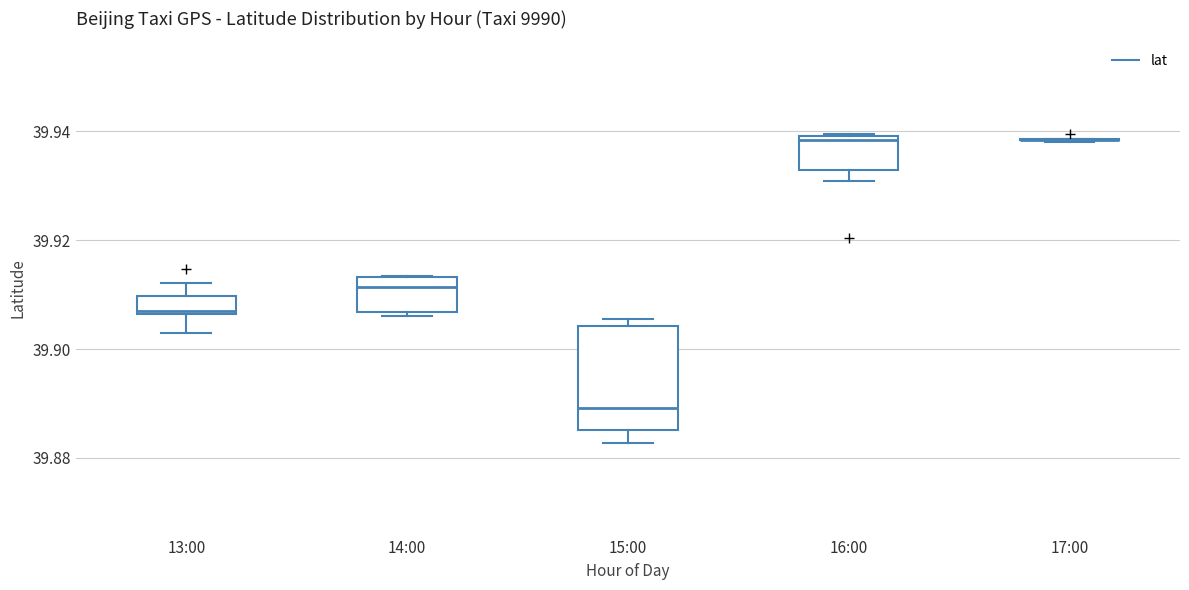

Where does the median line of the box for 16:00 sit on the y-axis? The values are not printed on the chart, so give them approximately, as read against the axis.

39.938